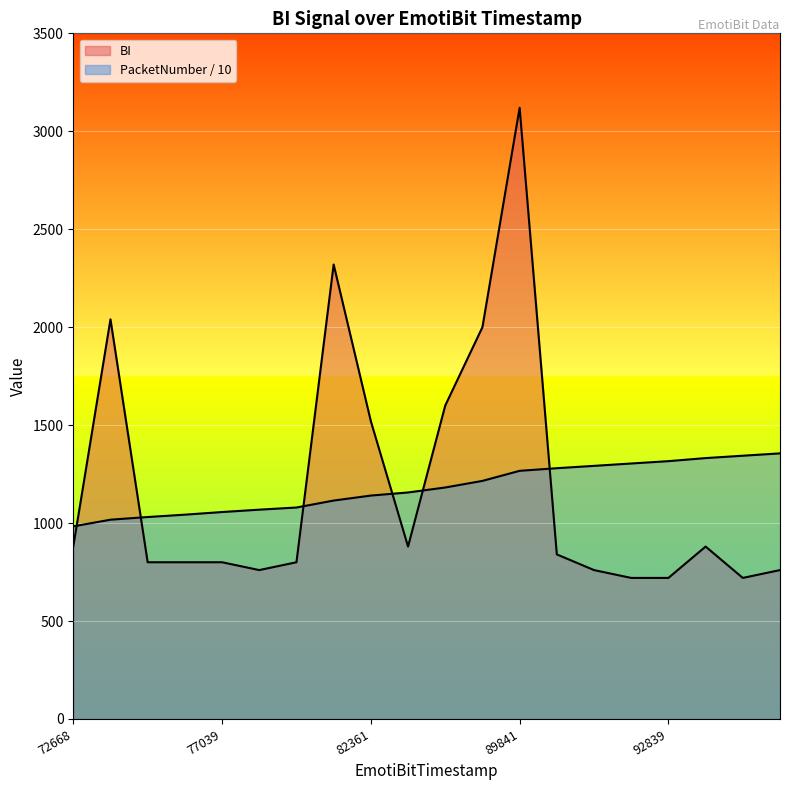

Reading right to left, list all the values displayed in this chart.

BI: 760.0	720.0	880.0	720.0	720.0	760.0	840.0	3120.0	2000.0	1600.0	880.0	1520.0	2320.0	800.0	760.0	800.0	800.0	800.0	2040.0	880.0
PacketNumber: 1355.8	1343.8	1331.7	1316.1	1304.1	1292.0	1280.1	1266.7	1215.3	1181.6	1156.2	1140.4	1114.9	1079.4	1068.4	1056.3	1042.9	1030.8	1017.2	983.1